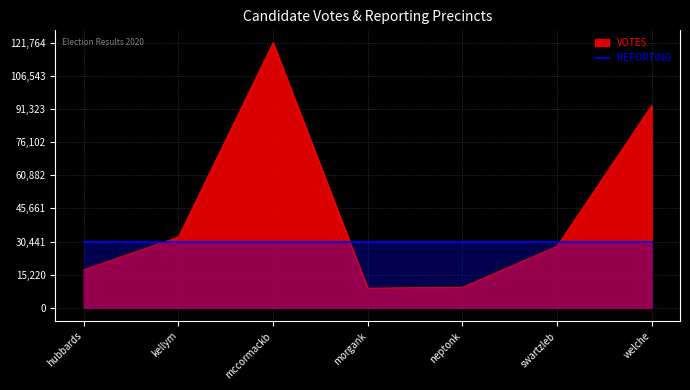

What is the sum of all values?

311643